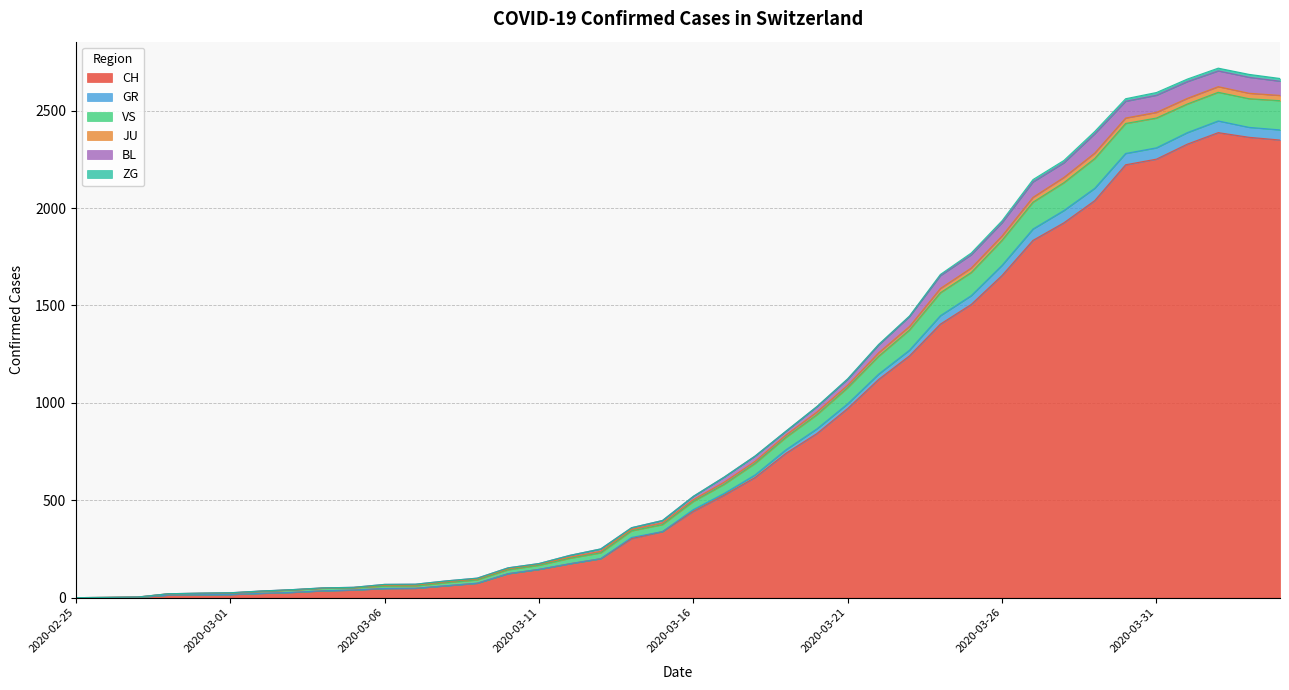

What is the highest value of the CH series?

2387